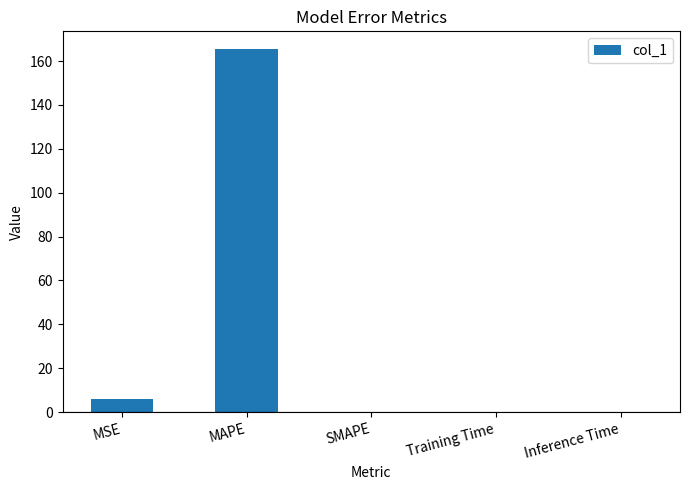

Are the bars grouped side by side (vs. stacked)?

No